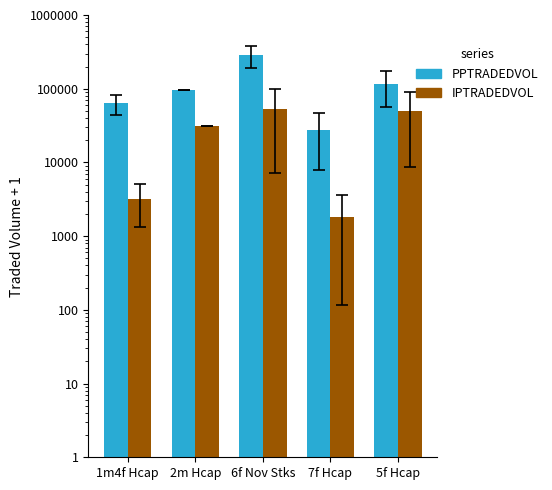

True or false: PPTRADEDVOL has a value of 96209.0 at 2m Hcap.

True